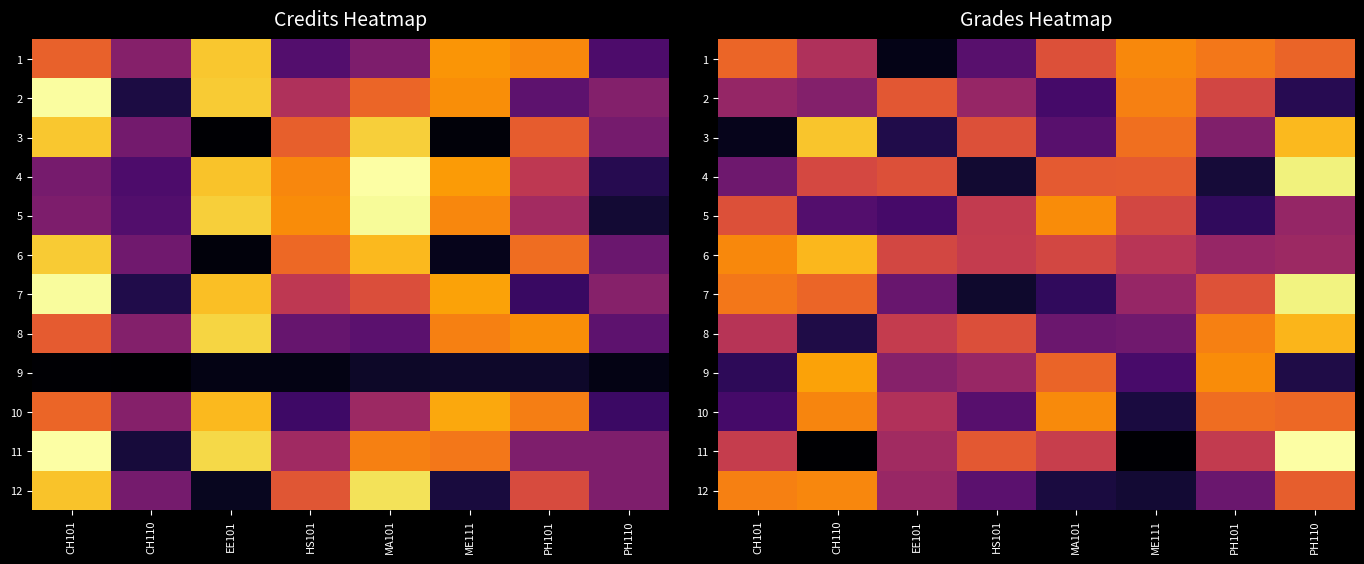

Which category has the highest value in the 3 series?

CH110